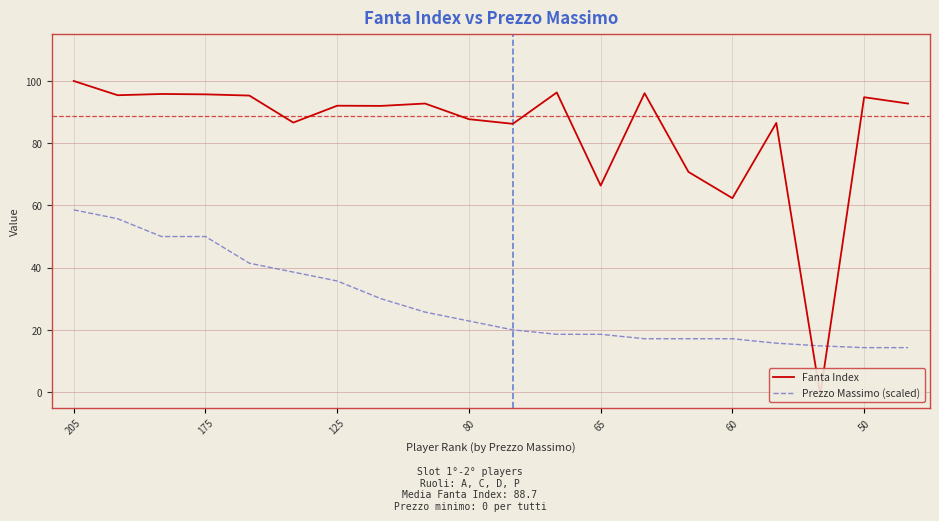

Rank the series by their average value, from lowest to highest.

Prezzo Massimo (scaled), Fanta Index